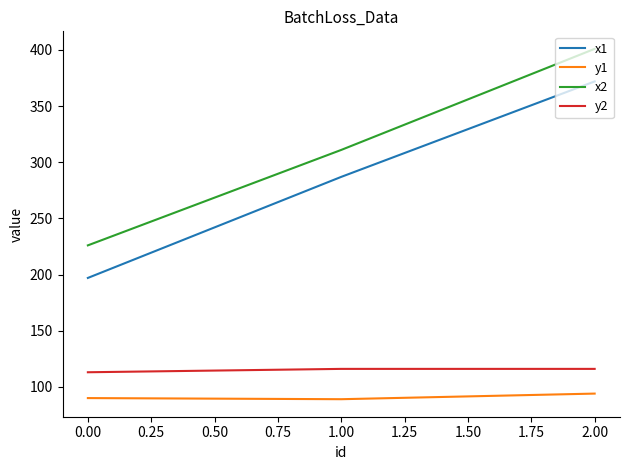

What is the lowest value of the y2 series?

113